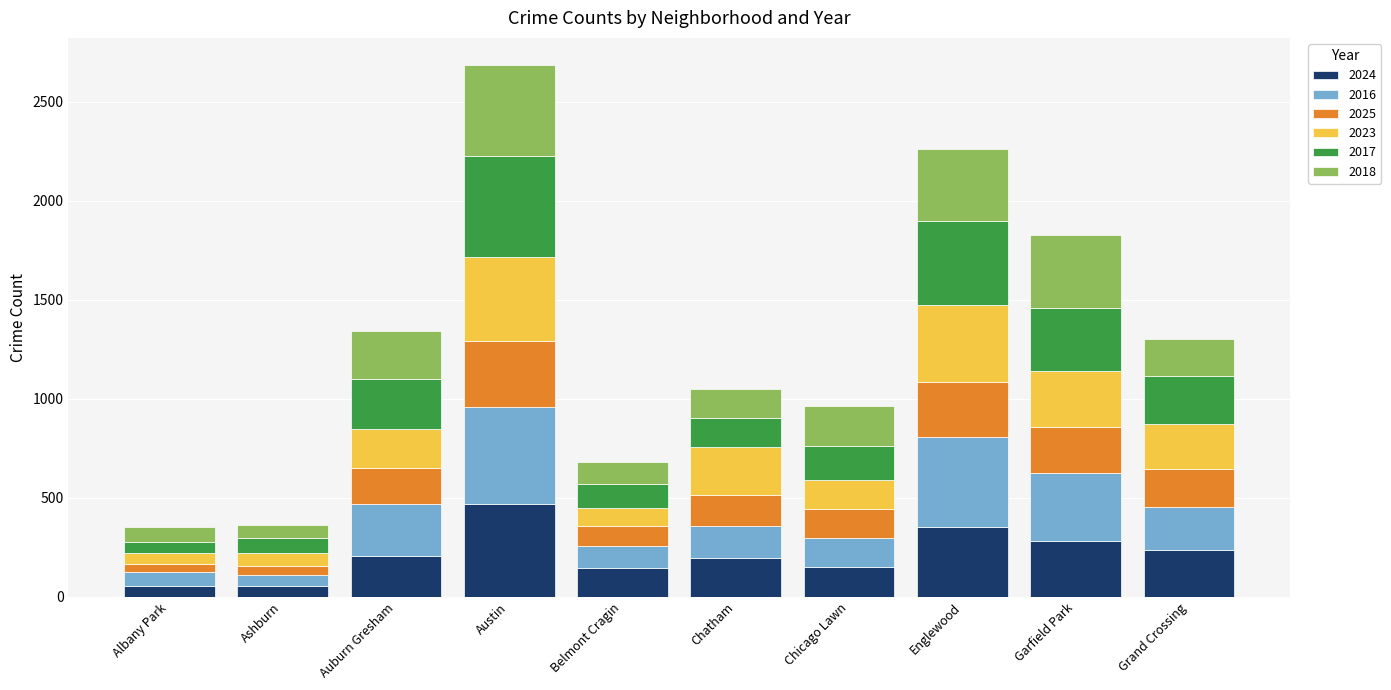

What is the total value across all series at Austin?

2688